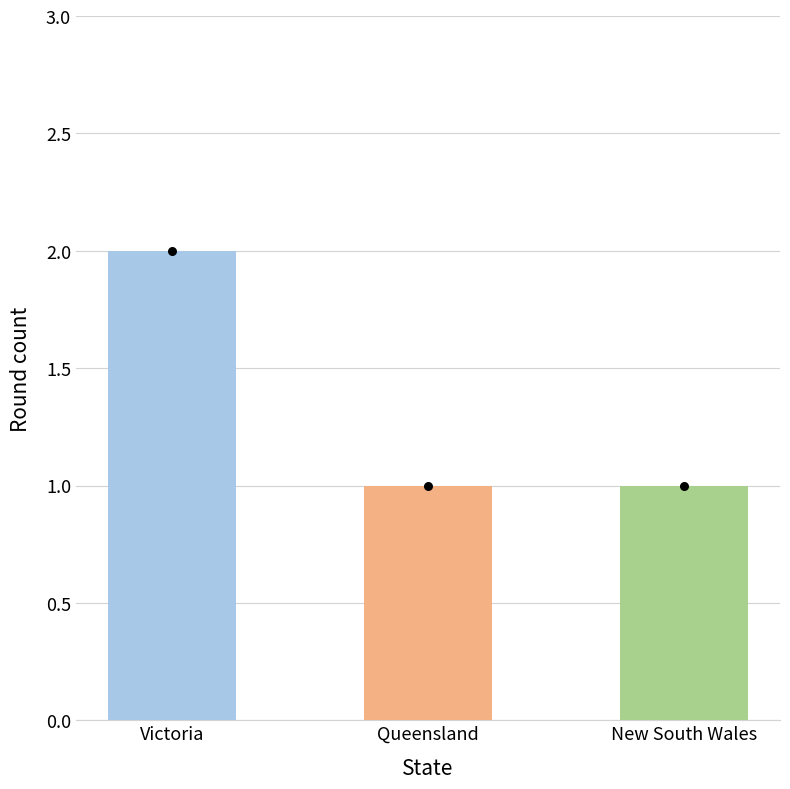

What is the ratio of the value at Victoria to the value at Queensland?

2.0